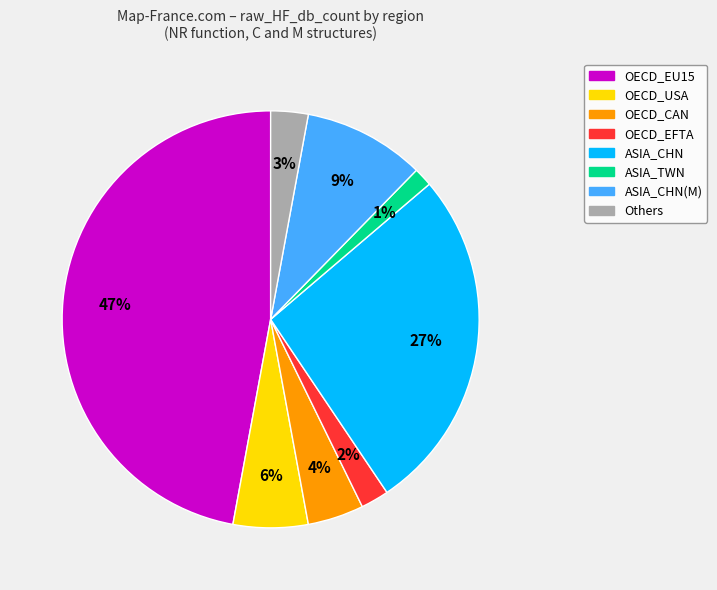

Is there a majority slice in this chart?

No